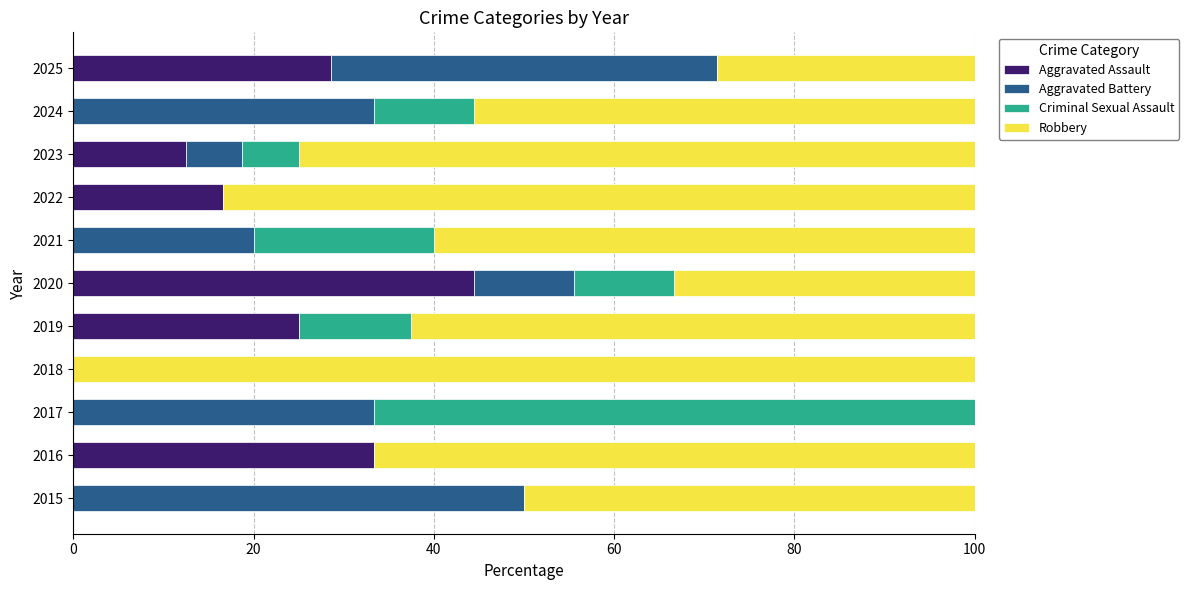

The value of Aggravated Assault at 2025 is 10.0. True or false?

False